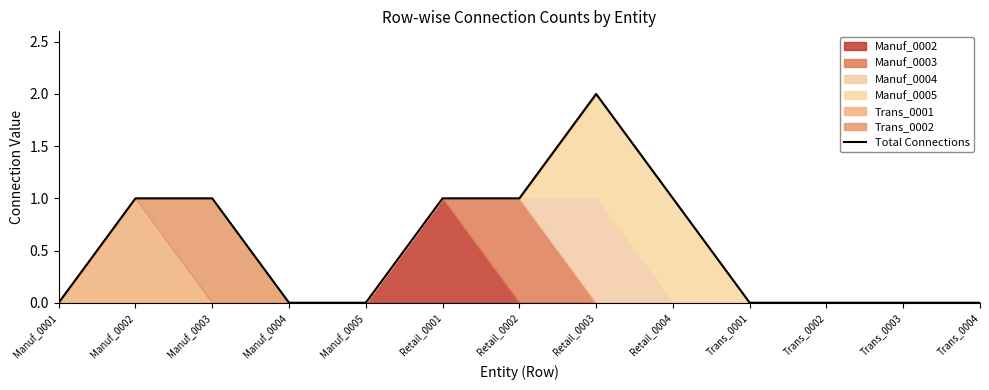

What is the greatest value displayed?

2